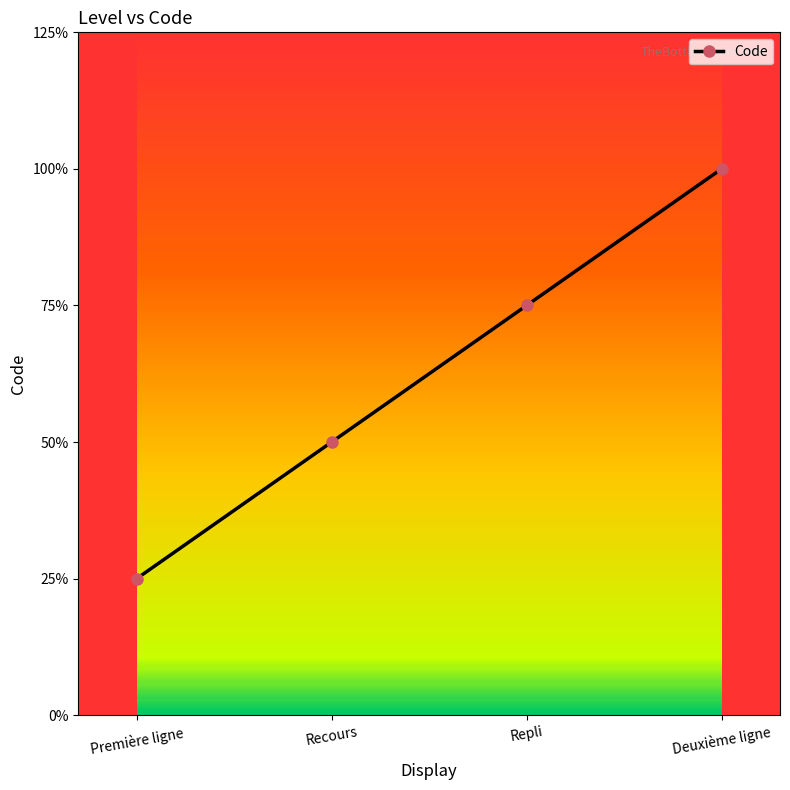

Which label corresponds to the largest value in the chart?

Deuxième ligne